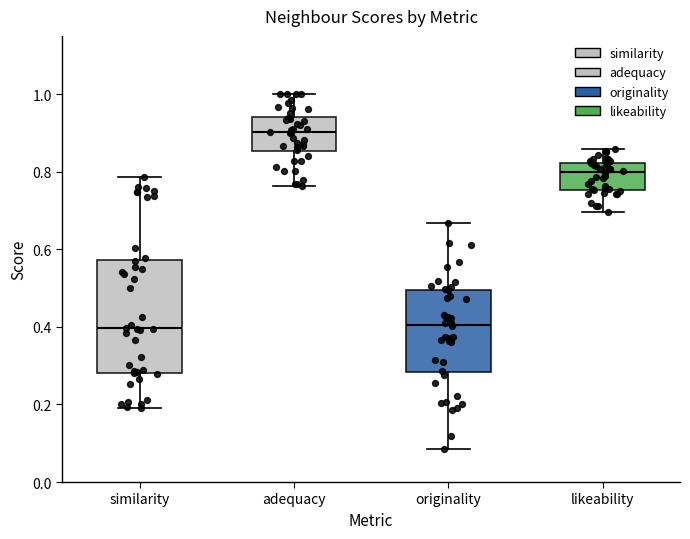

Reading left to right, transcribe this box plot: for each box, give where its median line is, the range the box spans, and where its two whiskers end, as read against the y-axis. The values are not printed on the chart, so give them approximately, as read against the axis.

similarity: median 0.40, box 0.28 to 0.58, whiskers 0.20 to 0.78
adequacy: median 0.90, box 0.86 to 0.94, whiskers 0.76 to 1.00
originality: median 0.40, box 0.28 to 0.50, whiskers 0.08 to 0.66
likeability: median 0.80, box 0.76 to 0.82, whiskers 0.70 to 0.86